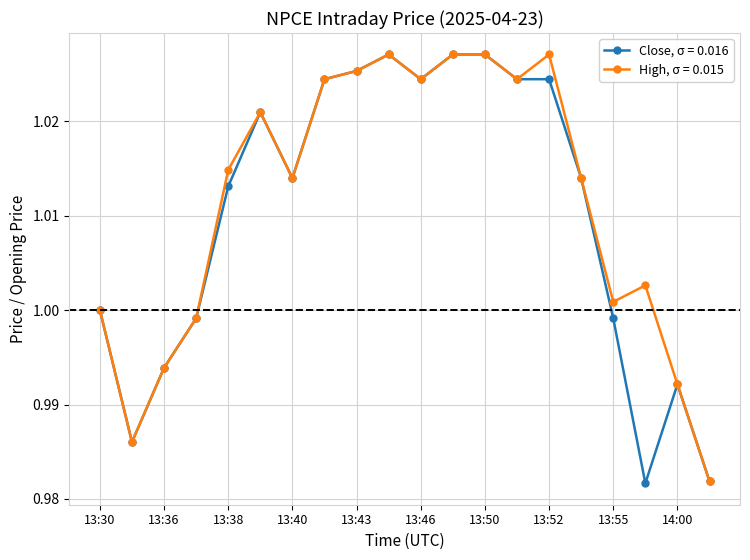

Which series has the largest range (max minus min)?

Close, σ = 0.016